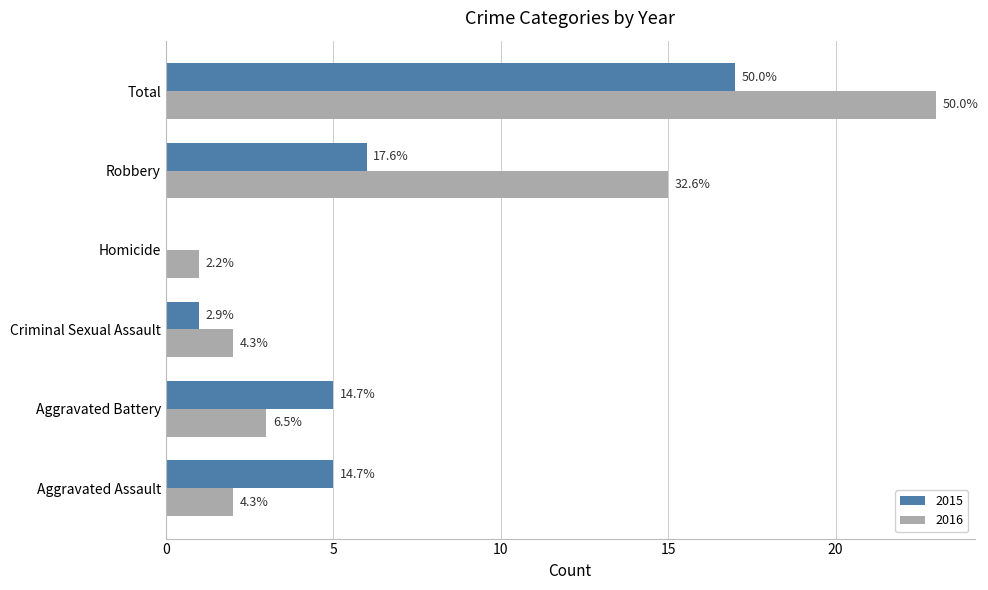

What are all the series names shown in the legend?

2015, 2016